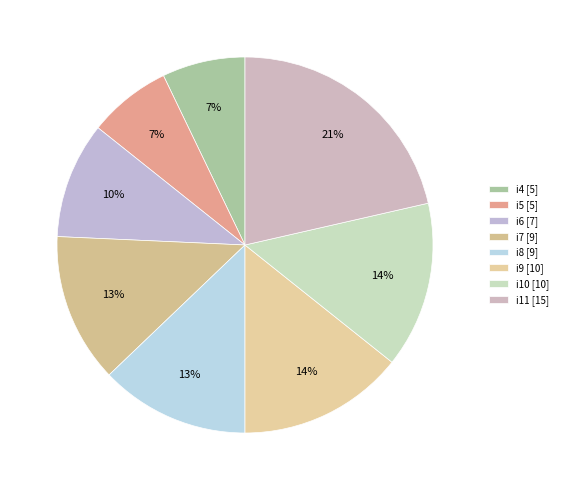

Is it true that i4 is 1% of the pie?

False